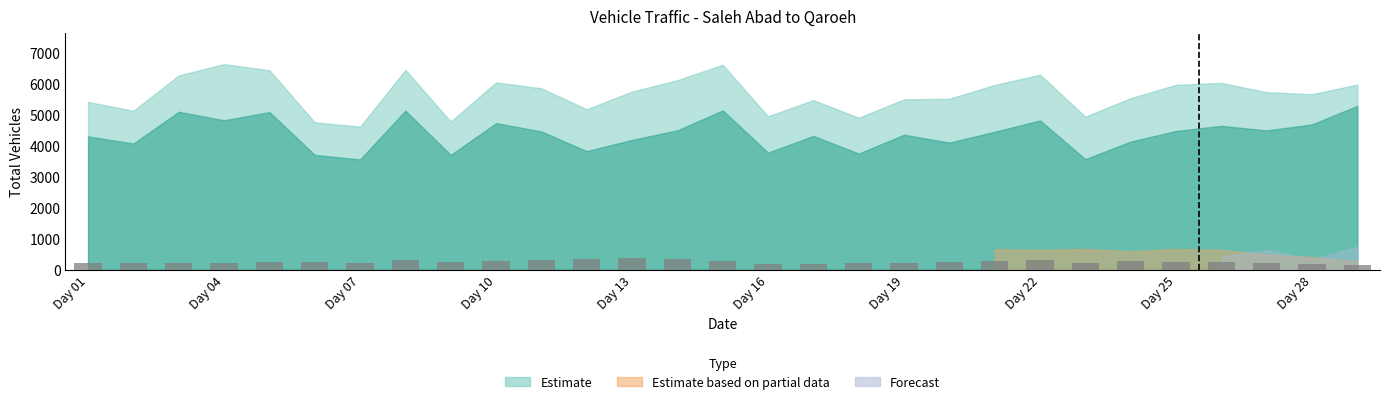

What is the maximum value shown in the chart?

374